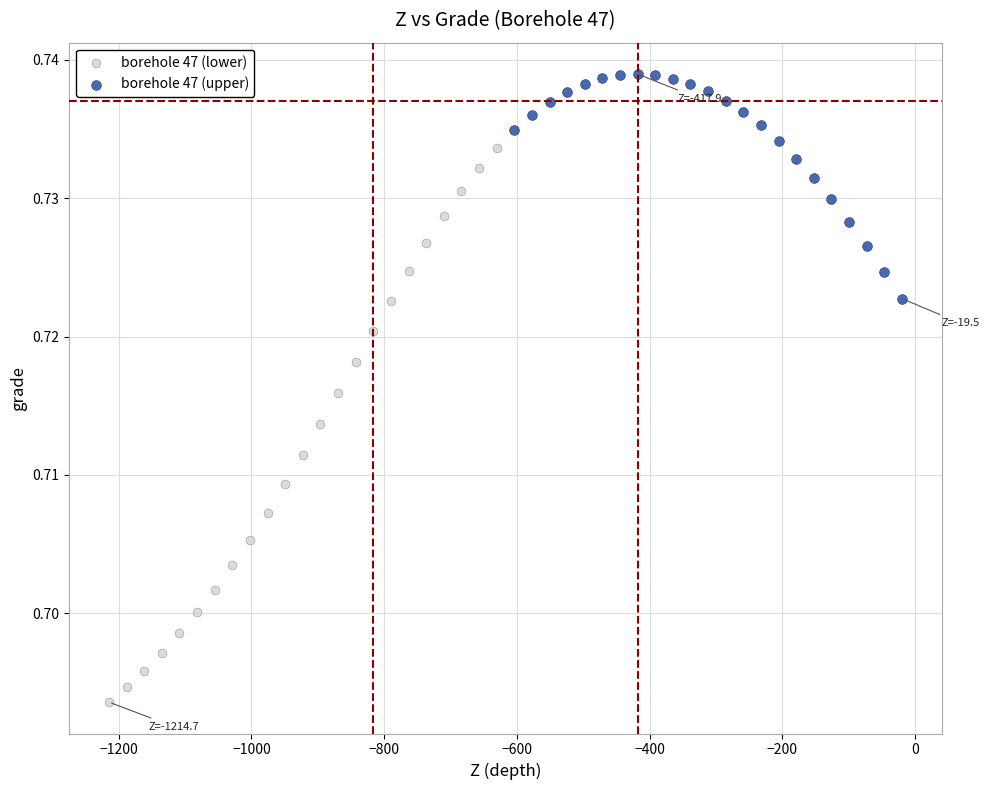

Which series has the widest spread of Y values?

borehole 47 (lower)